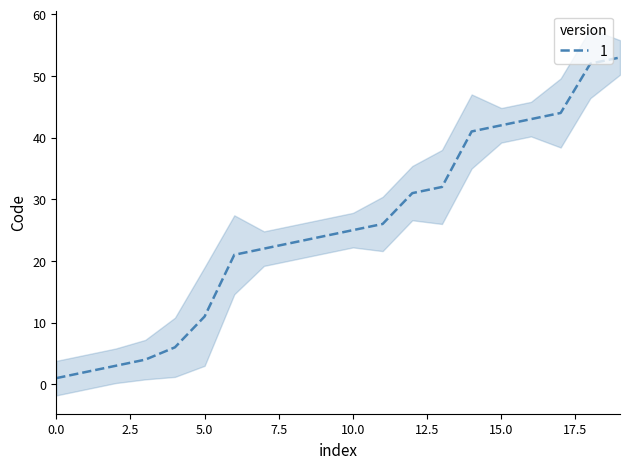

What is the average value?

25